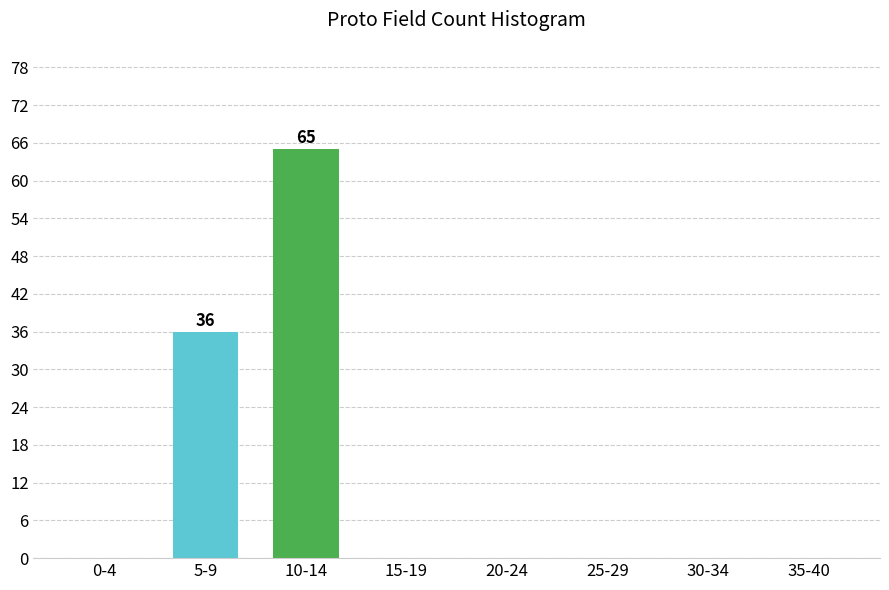

Reading left to right, transcribe all the data shown in this chart.

0-4=0	5-9=36	10-14=65	15-19=0	20-24=0	25-29=0	30-34=0	35-40=0